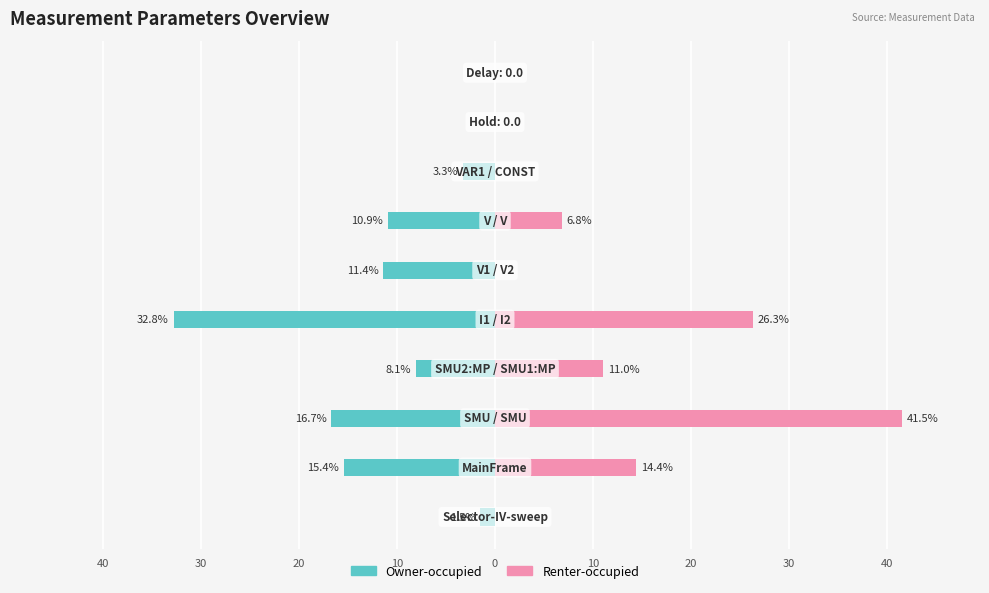

The Renter-occupied series shows 0.0 at 10. True or false?

True